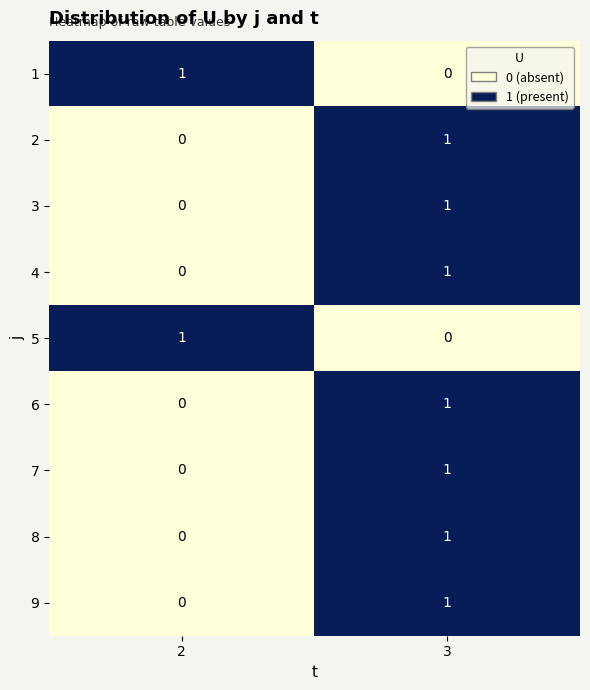

Which category has the highest value in the 6 series?

3